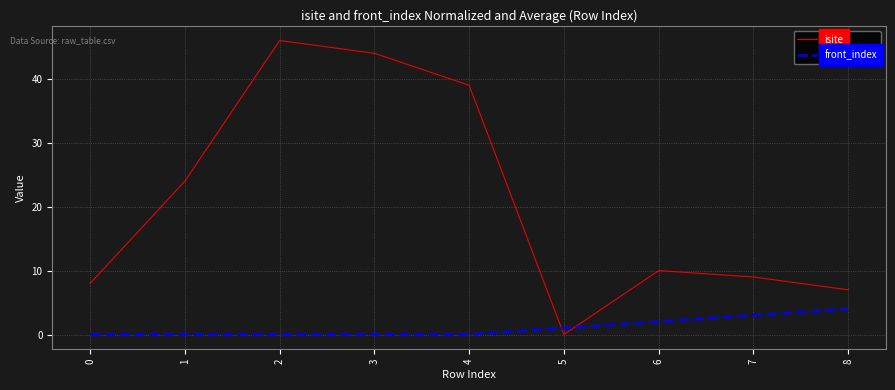

Reading left to right, transcribe all the data shown in this chart.

isite: 0=8	1=24	2=46	3=44	4=39	5=0	6=10	7=9	8=7
front_index: 0=0	1=0	2=0	3=0	4=0	5=1	6=2	7=3	8=4